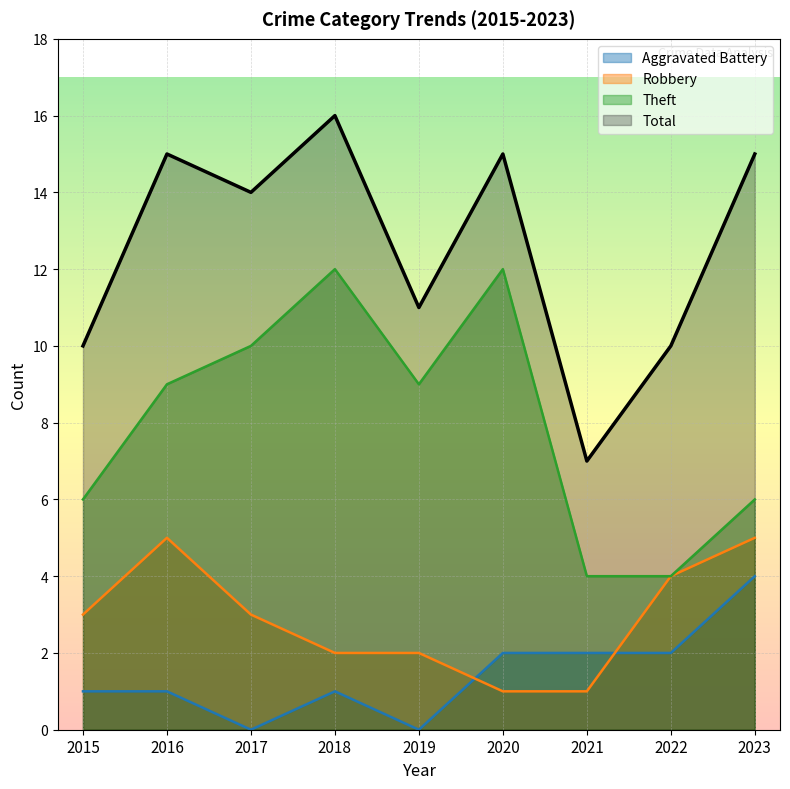

What is the minimum value for Theft?

4